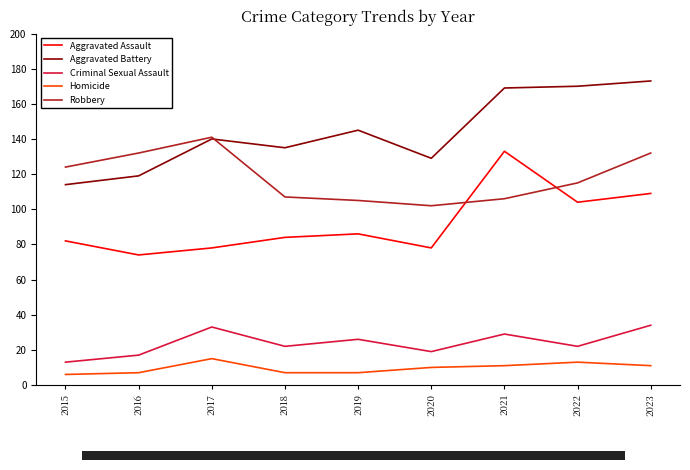

Where does the Homicide series first go above 10?

2017